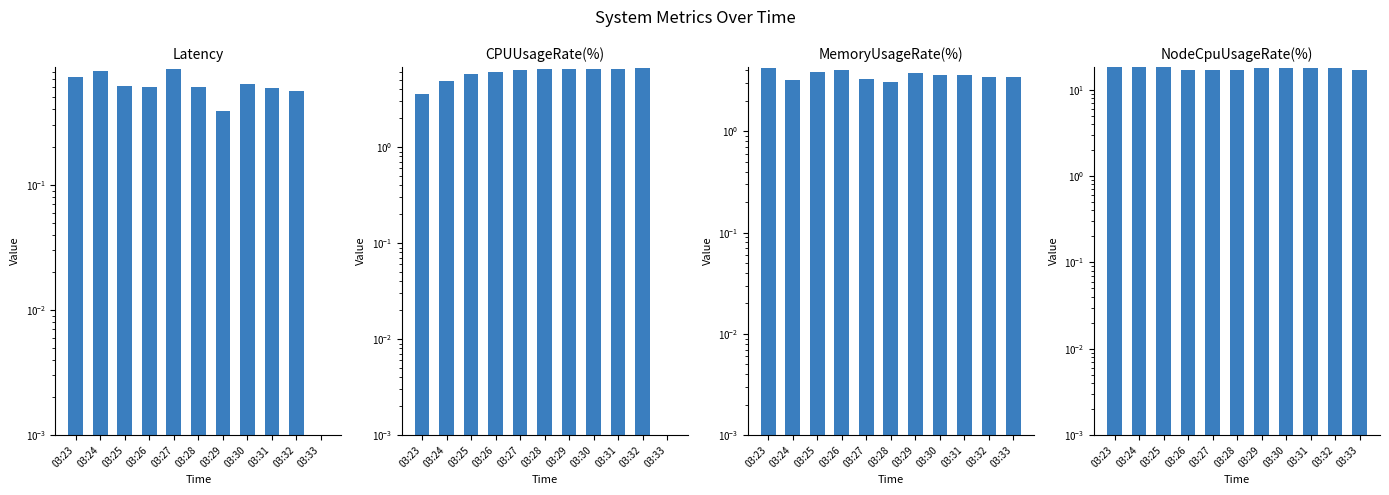

Reading left to right, what are all the values shown in this chart?

Latency: 0.7	0.8	0.6	0.6	0.8	0.6	0.4	0.6	0.6	0.6	0.0
CPUUsageRate(%): 3.6	4.9	5.8	6.0	6.3	6.5	6.5	6.5	6.5	6.6	0.0
MemoryUsageRate(%): 4.2	3.2	3.8	4.0	3.3	3.1	3.7	3.6	3.6	3.4	3.4
NodeCpuUsageRate(%): 18.1	18.2	18.2	17.0	17.0	17.0	17.6	17.7	17.7	17.7	17.0